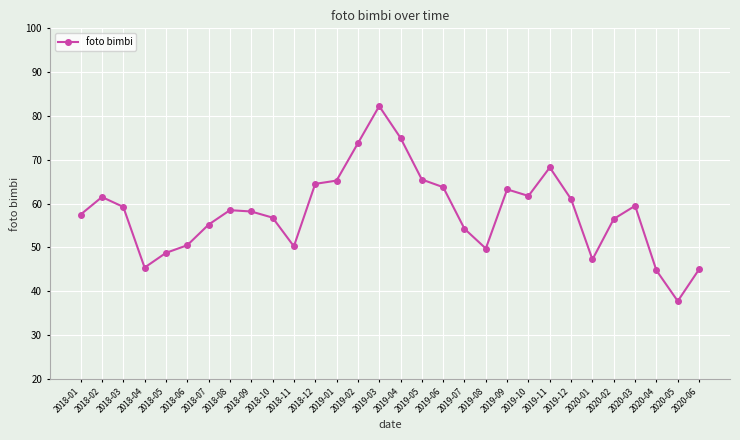

Which has a higher value, 2020-06 or 2018-05?

2018-05